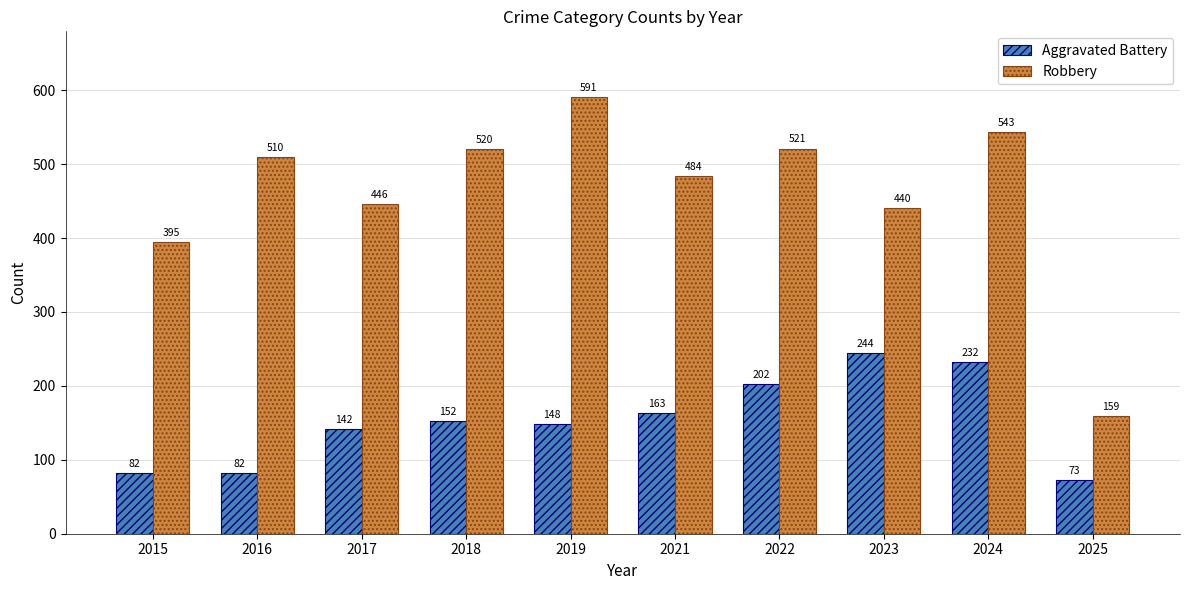

What are all the series names shown in the legend?

Aggravated Battery, Robbery